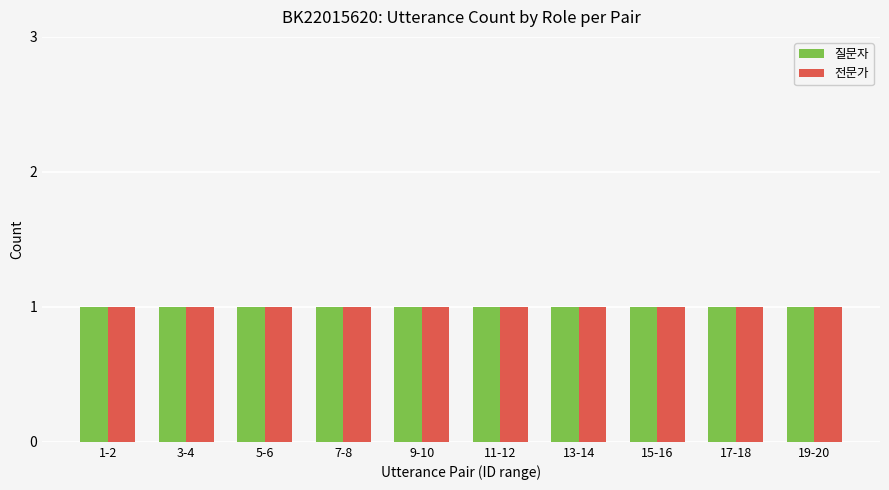

What is the label of the 6th bar from the right?

9-10